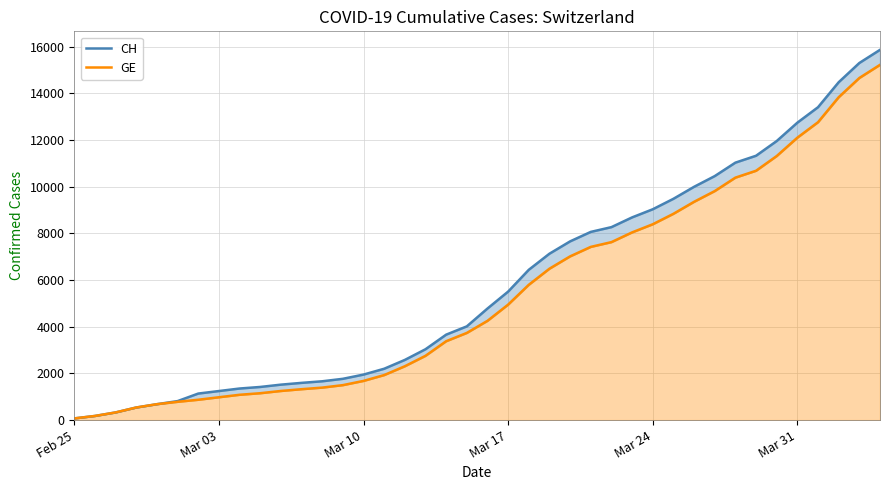

What is the difference between the maximum and minimum values in the CH series?

15785